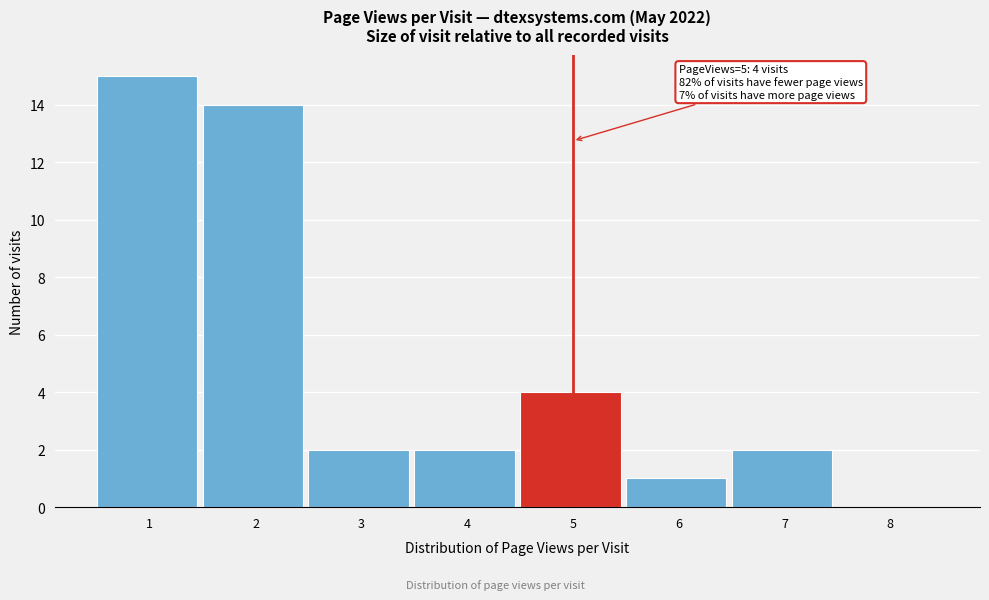

Reading left to right, list all the values displayed in this chart.

1=15	2=14	3=2	4=2	5=4	6=1	7=2	8=0